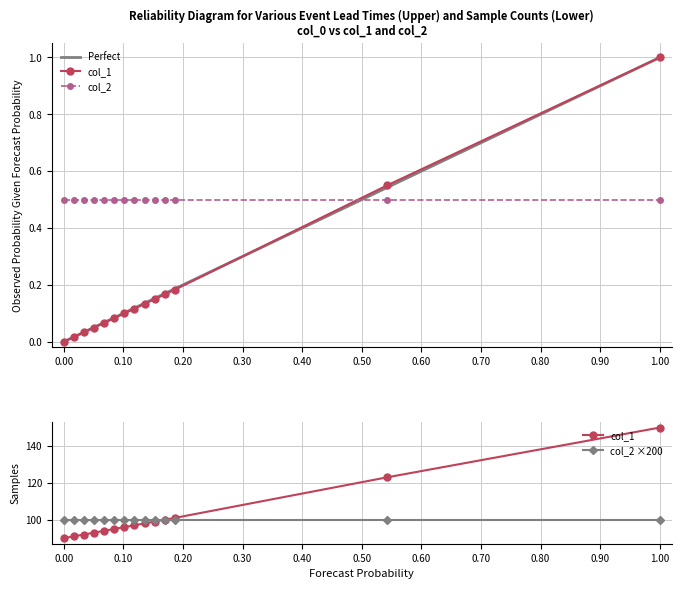

Reading right to left, transcribe all the data shown in this chart.

1.0	0.6	0.2	0.2	0.1	0.1	0.1	0.1	0.1	0.1	0.1	0.0	0.0	0.0